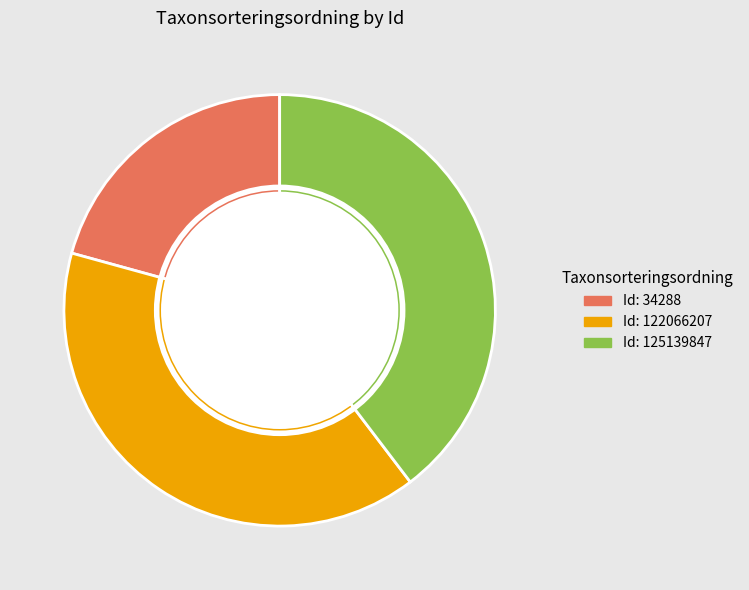

Is there any slice that represents more than half of the pie?

No